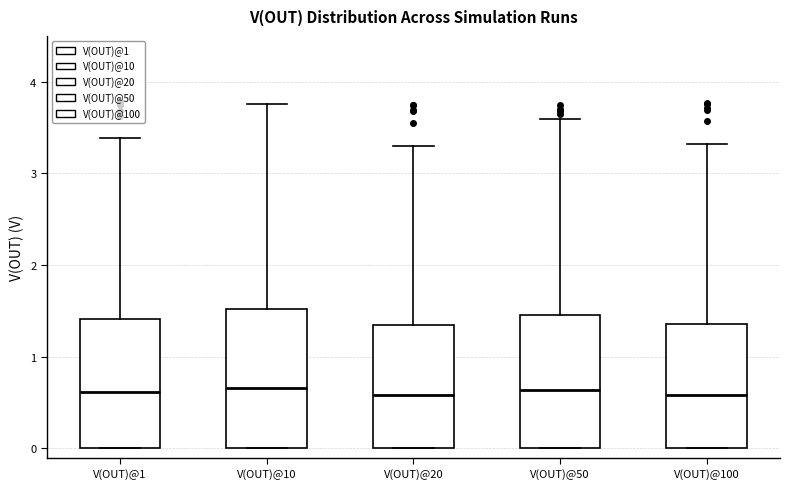

Reading left to right, read every box against the y-axis: the position of its median line, the range the box covers, and the ends of its whiskers. The values are not printed on the chart, so give them approximately, as read against the axis.

V(OUT)@1: median 0.6, box 0.0 to 1.4, whiskers 0.0 to 3.4
V(OUT)@10: median 0.7, box 0.0 to 1.5, whiskers 0.0 to 3.8
V(OUT)@20: median 0.6, box 0.0 to 1.3, whiskers 0.0 to 3.3
V(OUT)@50: median 0.6, box 0.0 to 1.5, whiskers 0.0 to 3.6
V(OUT)@100: median 0.6, box 0.0 to 1.4, whiskers 0.0 to 3.3